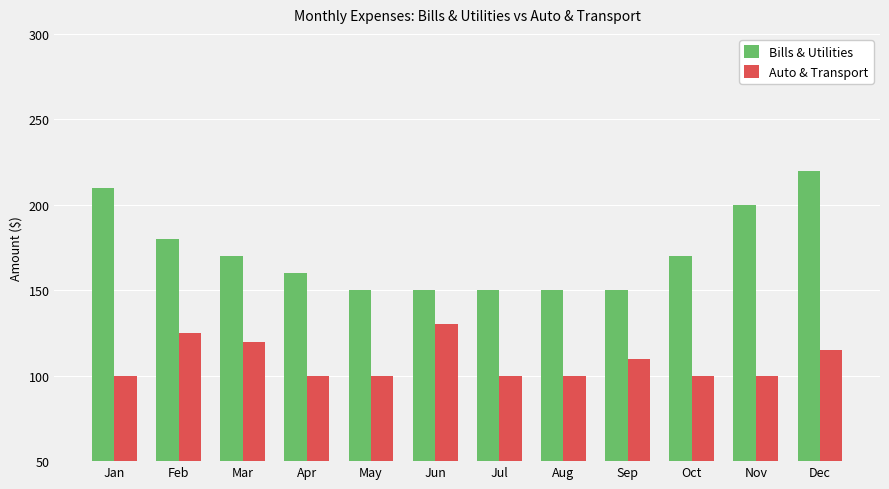

How many values in the Bills & Utilities series are below 170?

6